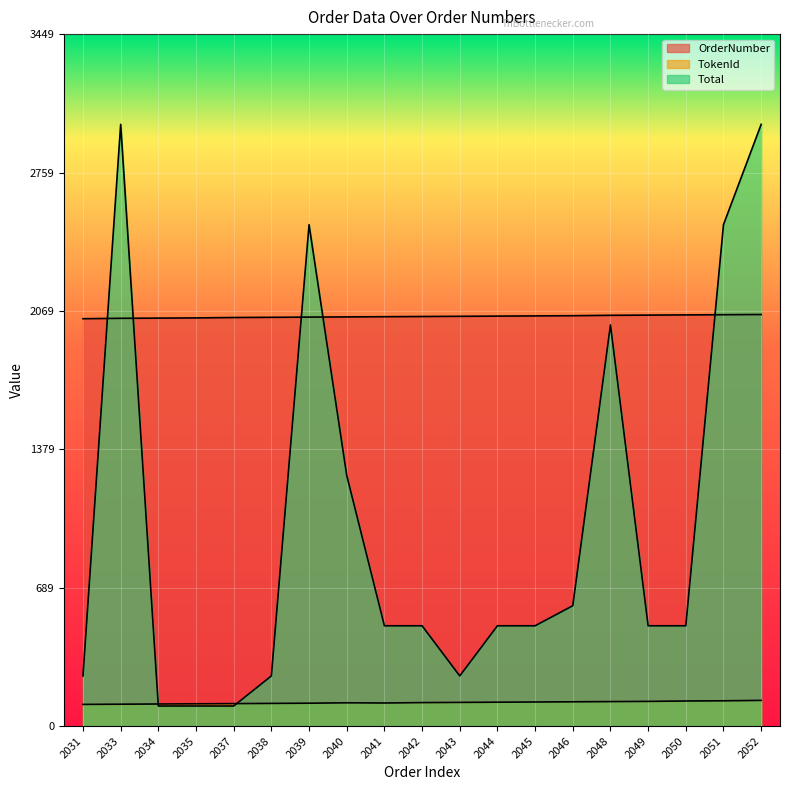

At how many categories does at least one series exceed 2940?

2